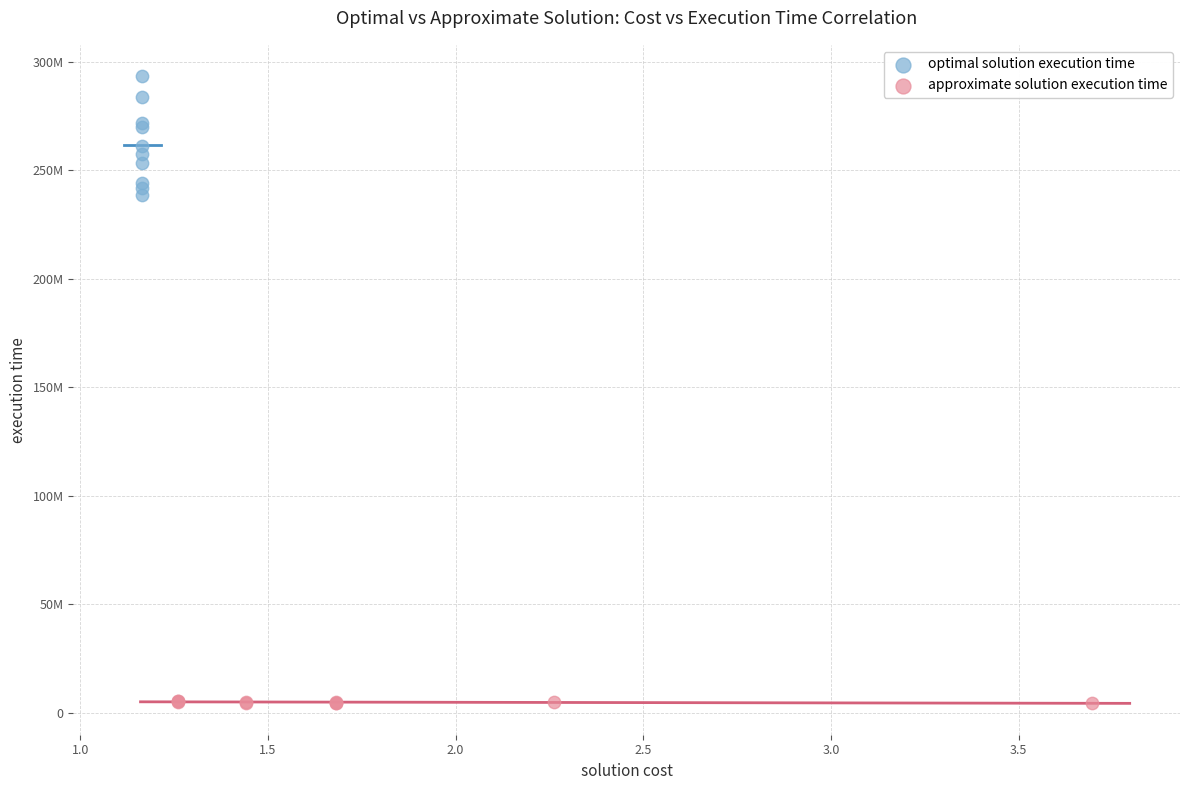

What are all the series names shown in the legend?

optimal solution execution time, approximate solution execution time